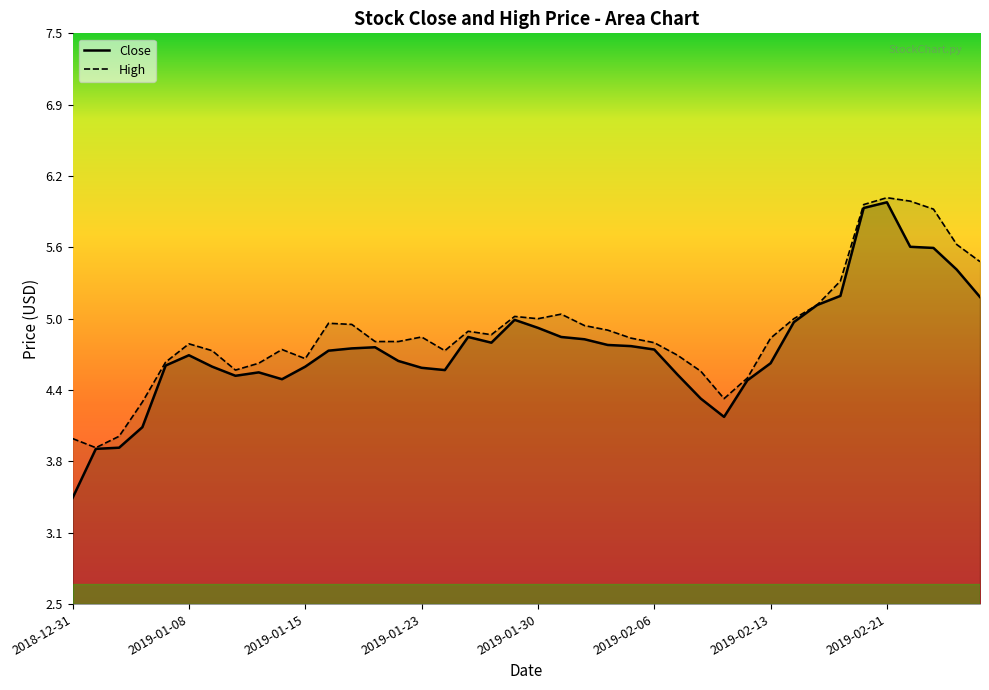

What is the sum of all values?

189.7